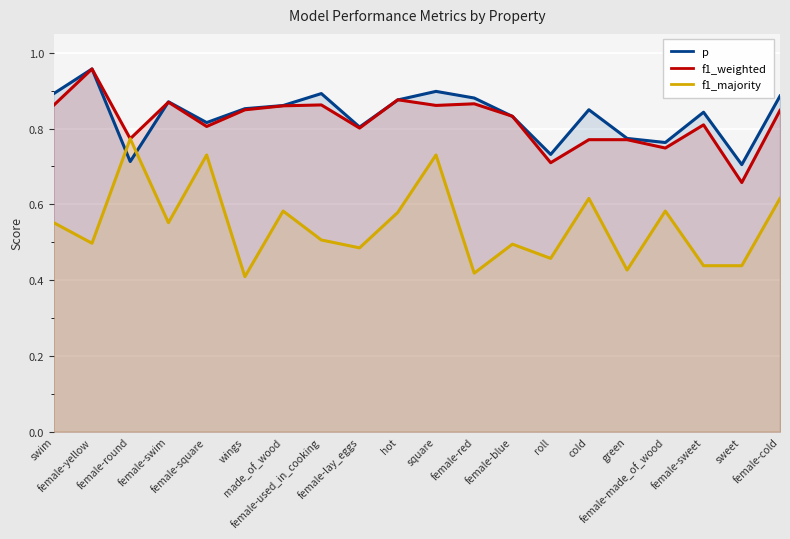

How many categories are shown in the chart?

20